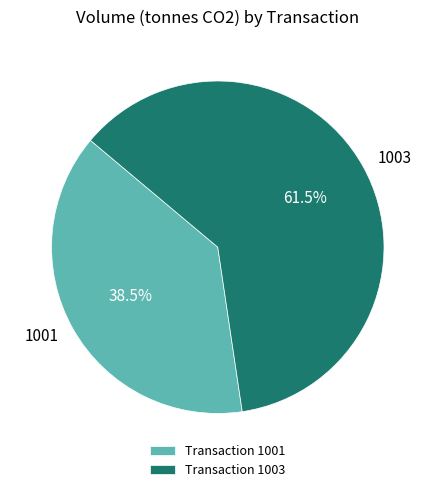

Rank the categories by value from lowest to highest.

1001, 1003